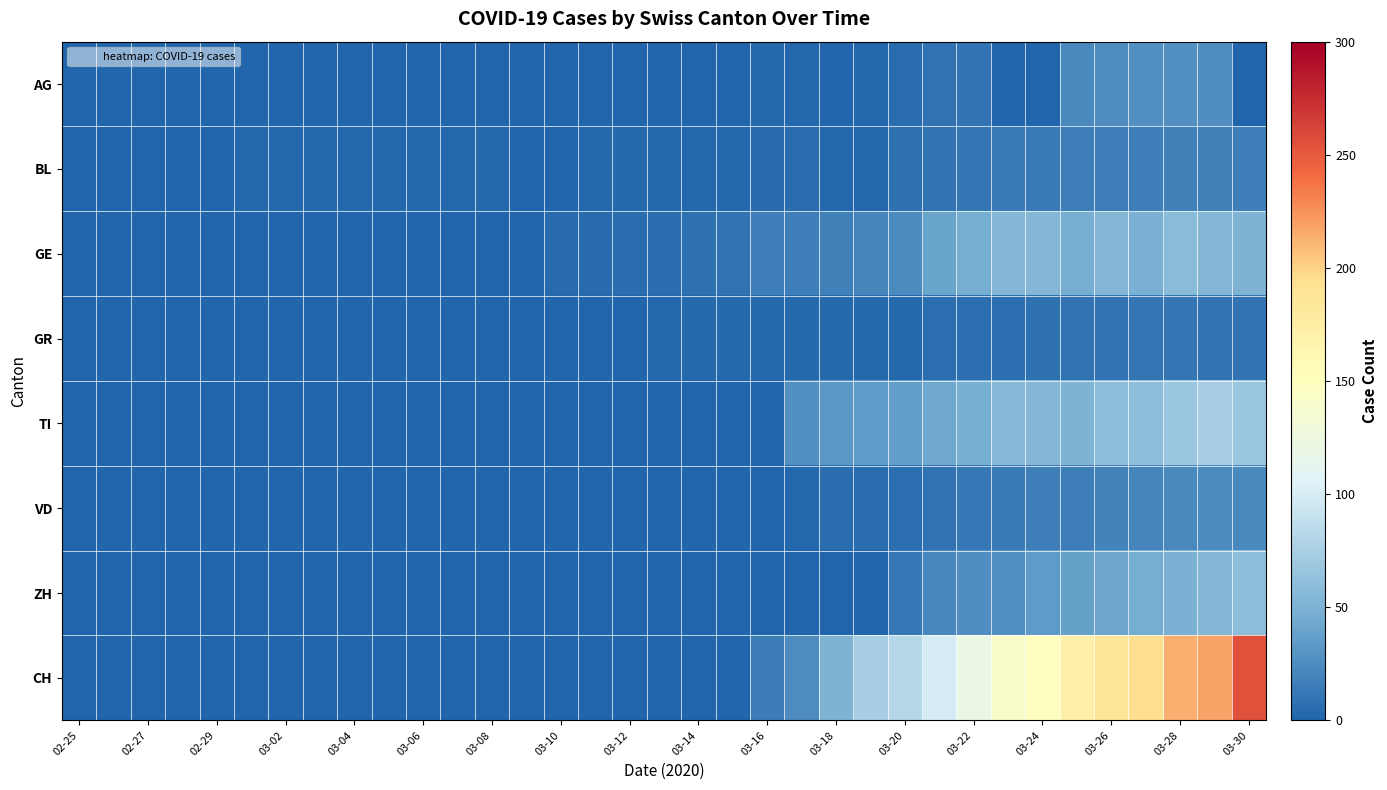

Rank the series by their maximum value, from highest to lowest.

CH, TI, ZH, GE, AG, VD, BL, GR